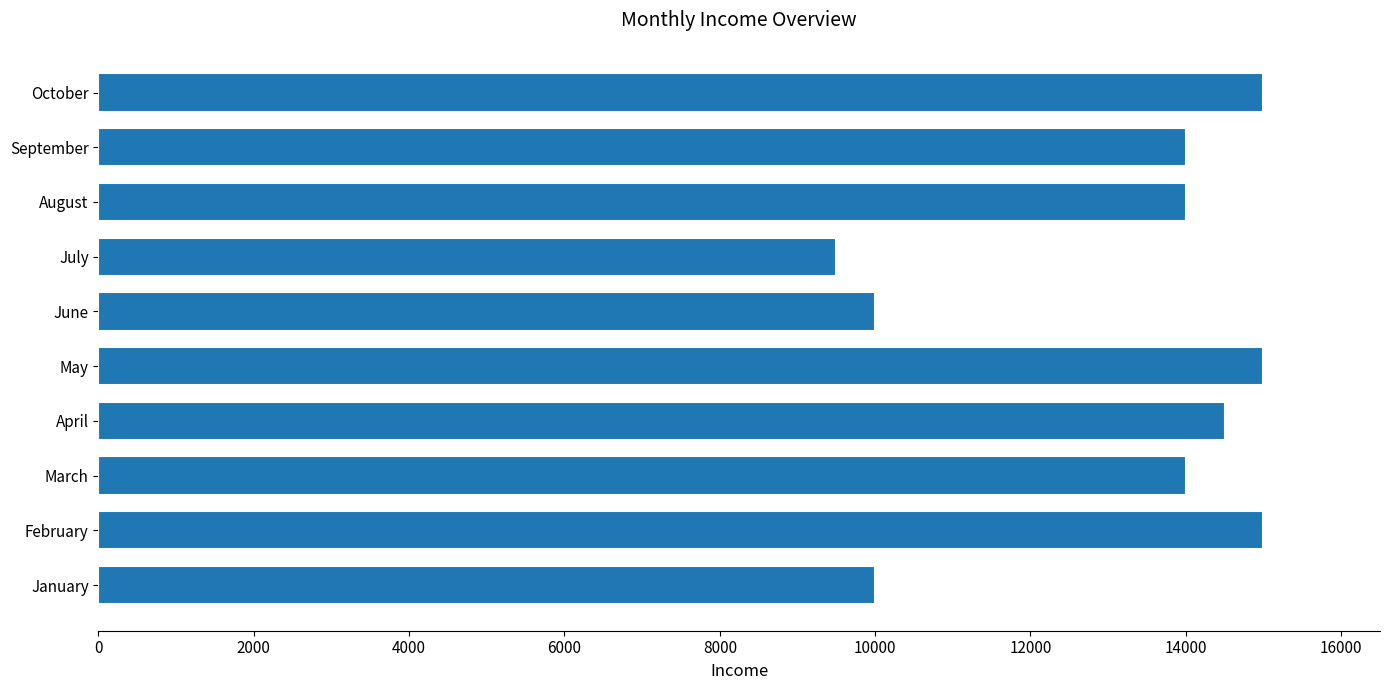

Is it true that the value at March is 24945?

False